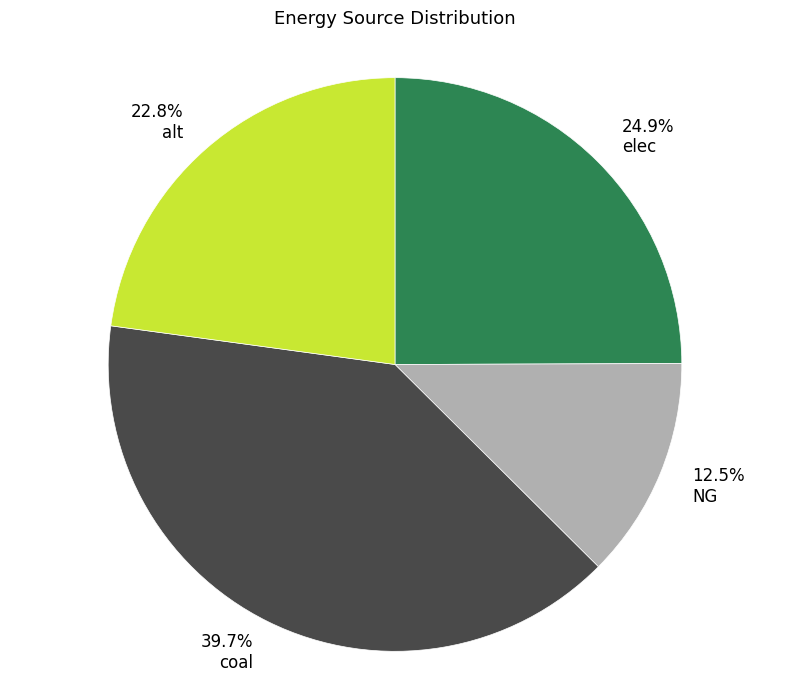

To the nearest percent, what portion does alt represent?

23%